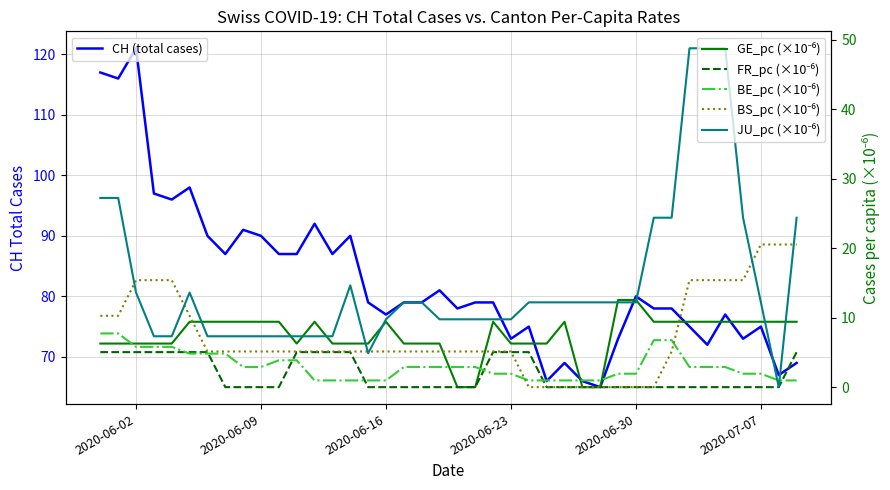

How many lines are shown in the chart?

6